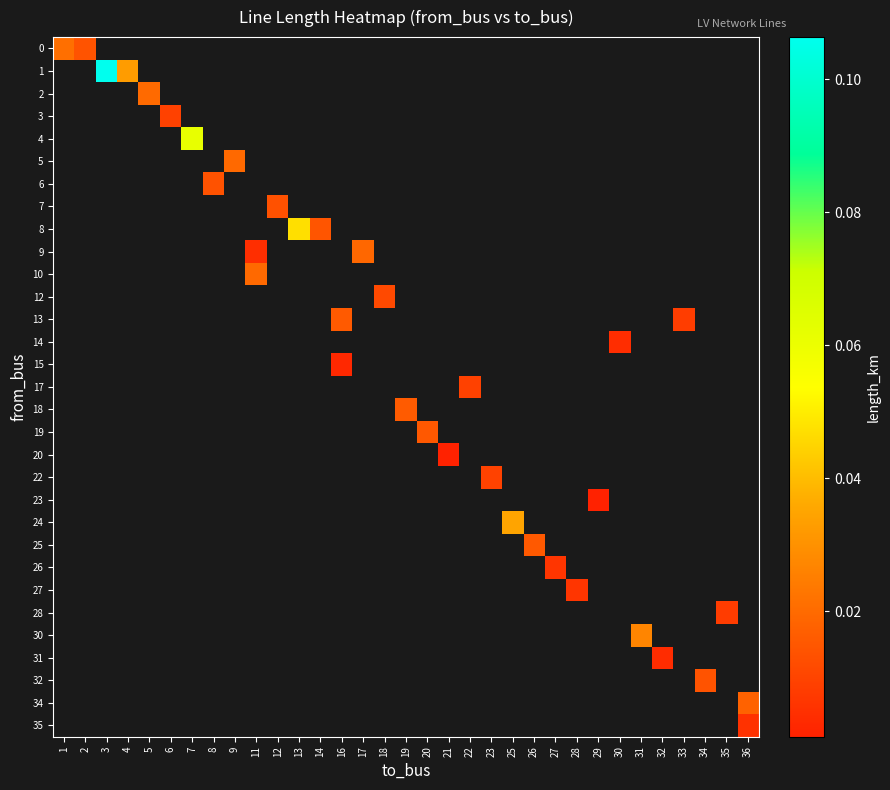

At how many categories does at least one series exceed 0?

33